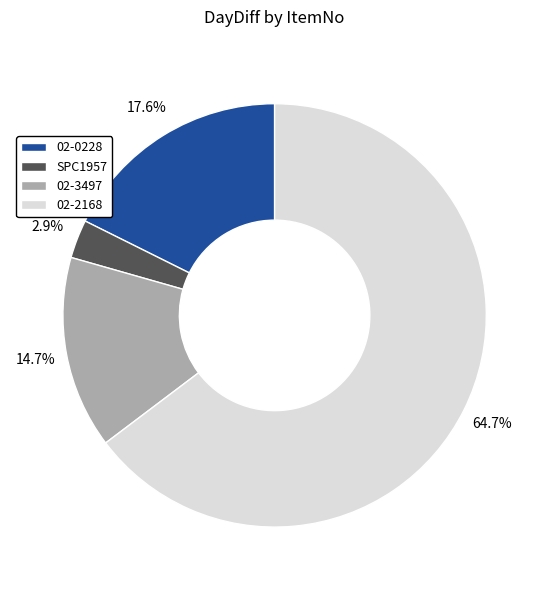

To the nearest percent, what portion does 02-0228 represent?

18%